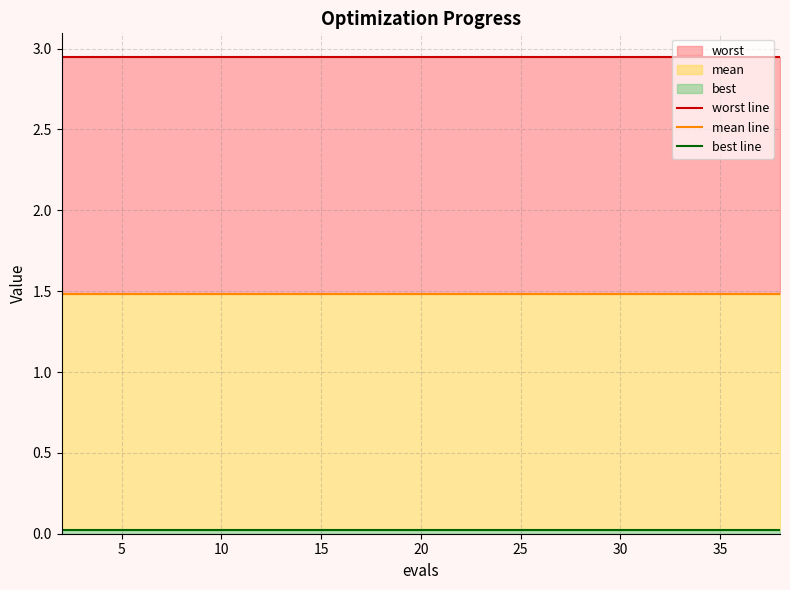

Does the chart have visible grid lines?

Yes